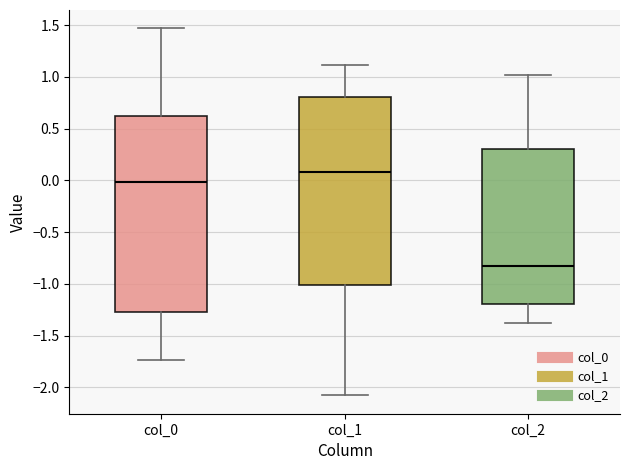

Which box has the lowest median line?

col_2